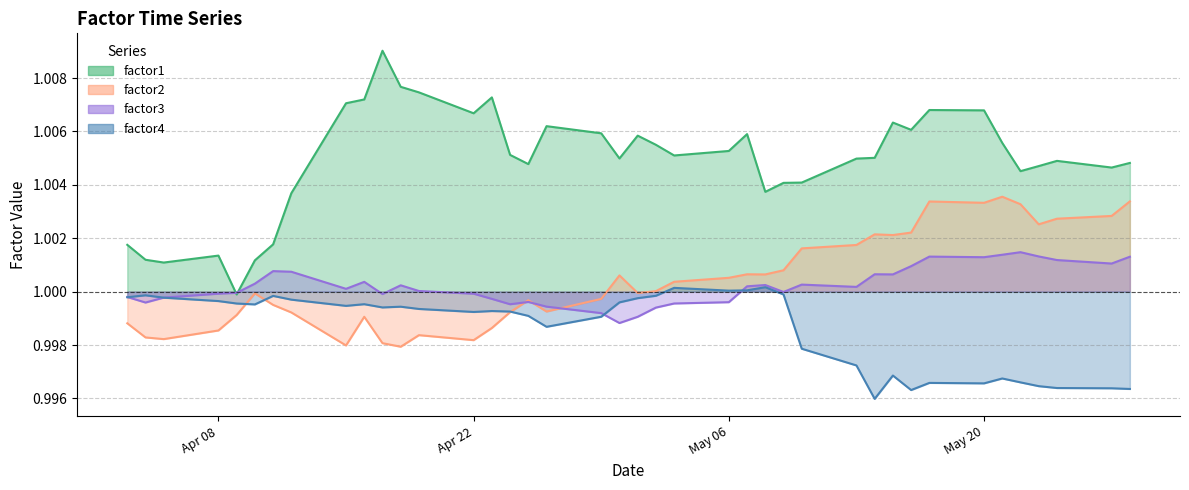

Which category has the lowest value across all series?

2013-05-14